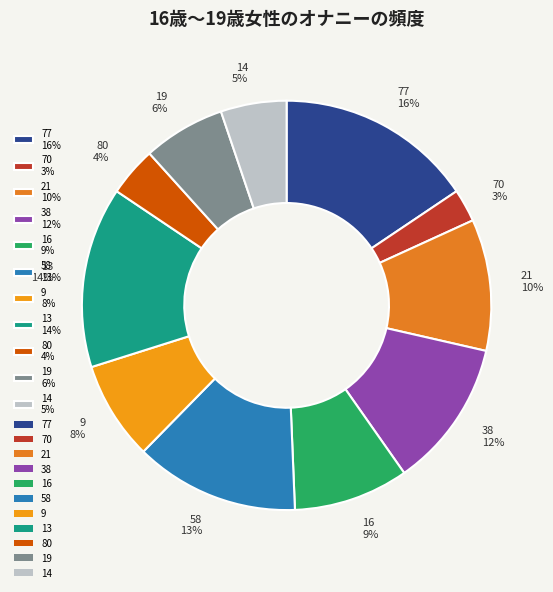

Which category has the biggest portion of the pie?

77